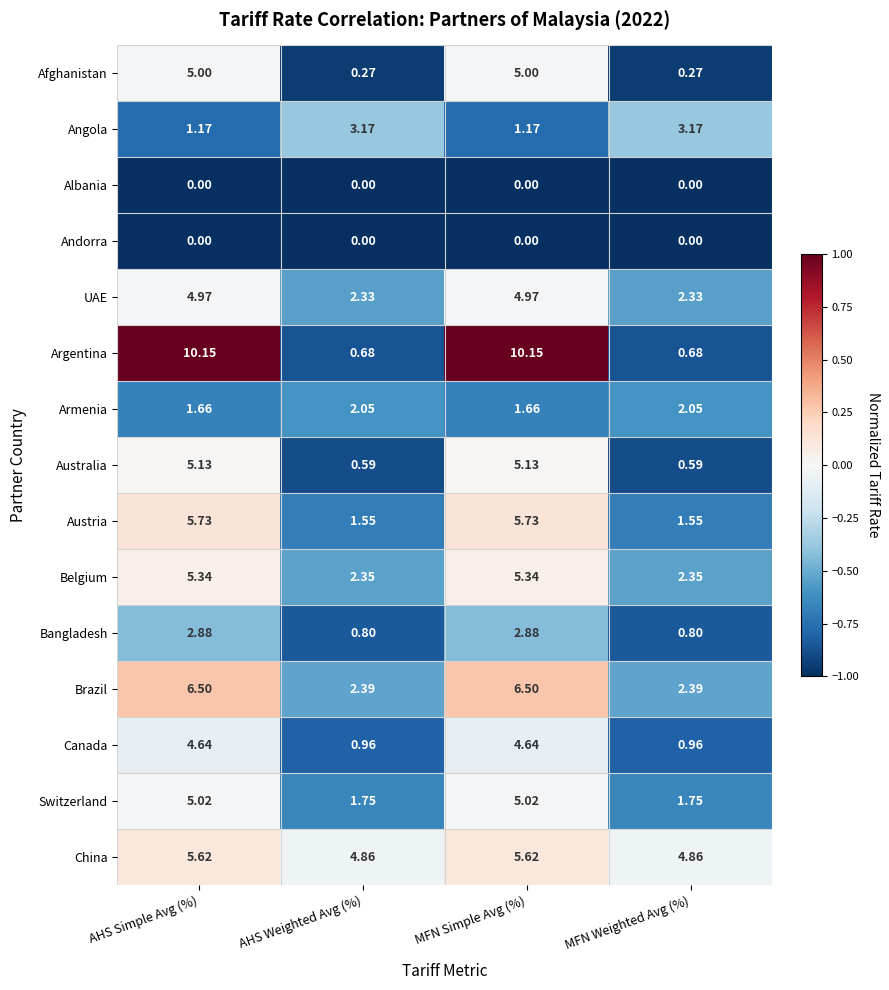

Which series has the widest spread of values?

Argentina